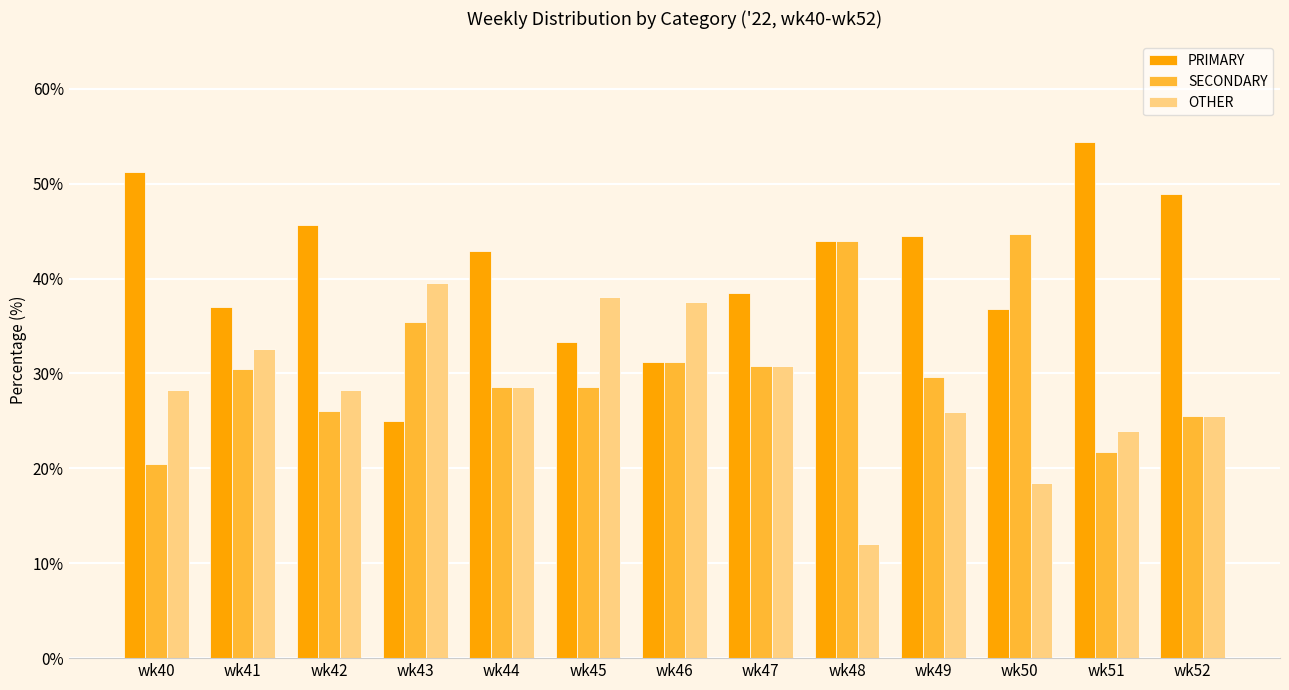

What is the difference between the maximum and second lowest values in the OTHER series?

21.2